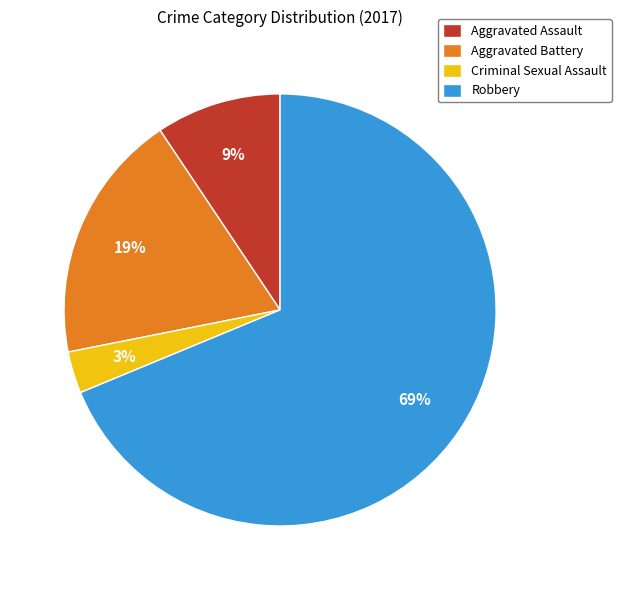

Which has a higher value, Aggravated Assault or Aggravated Battery?

Aggravated Battery